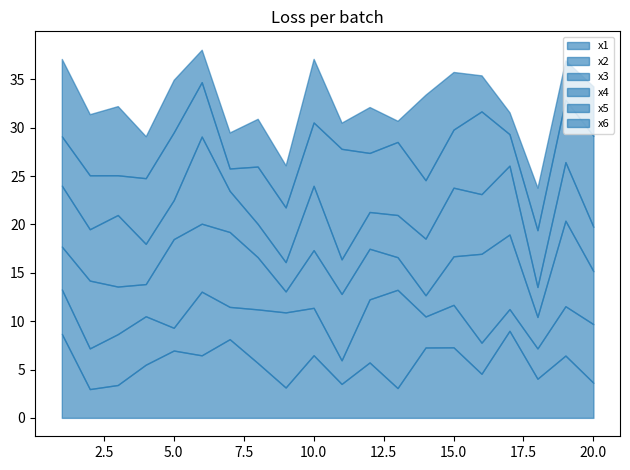

Read the x4 value at 3.

7.4